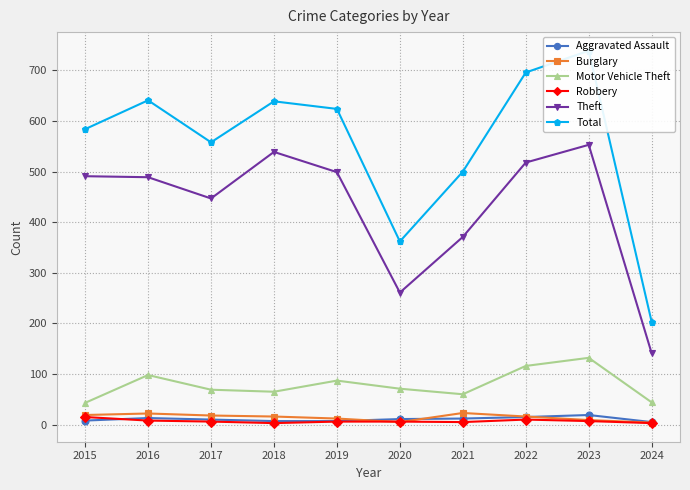

True or false: Total and Theft cross at least once.

False